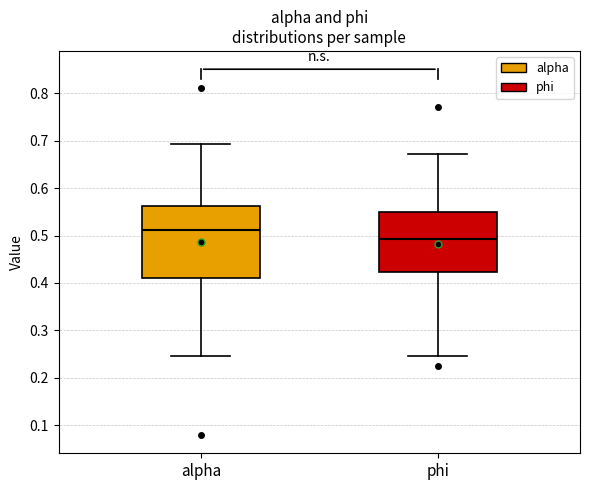

Which box's median line is the lowest?

phi